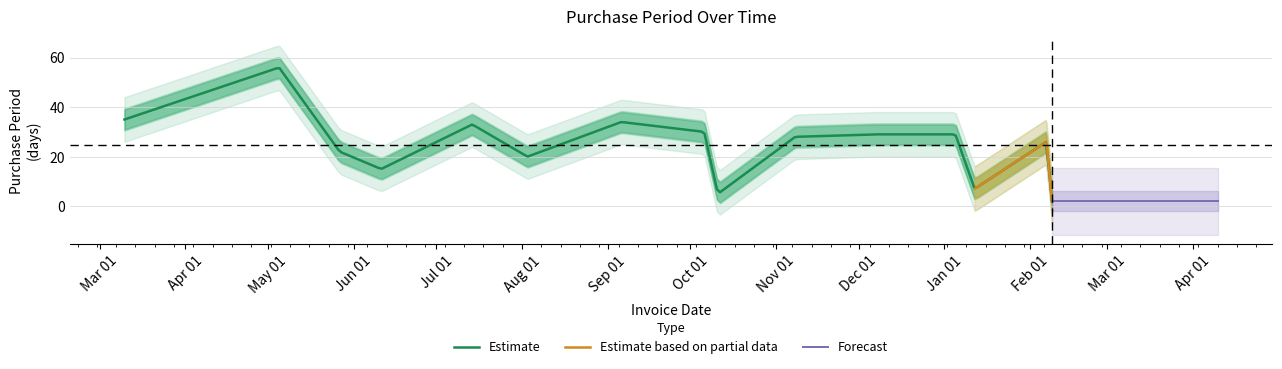

Reading right to left, list all the values displayed in this chart.

2	26	7	29	29	28	5	30	34	20	33	15	22	56	35